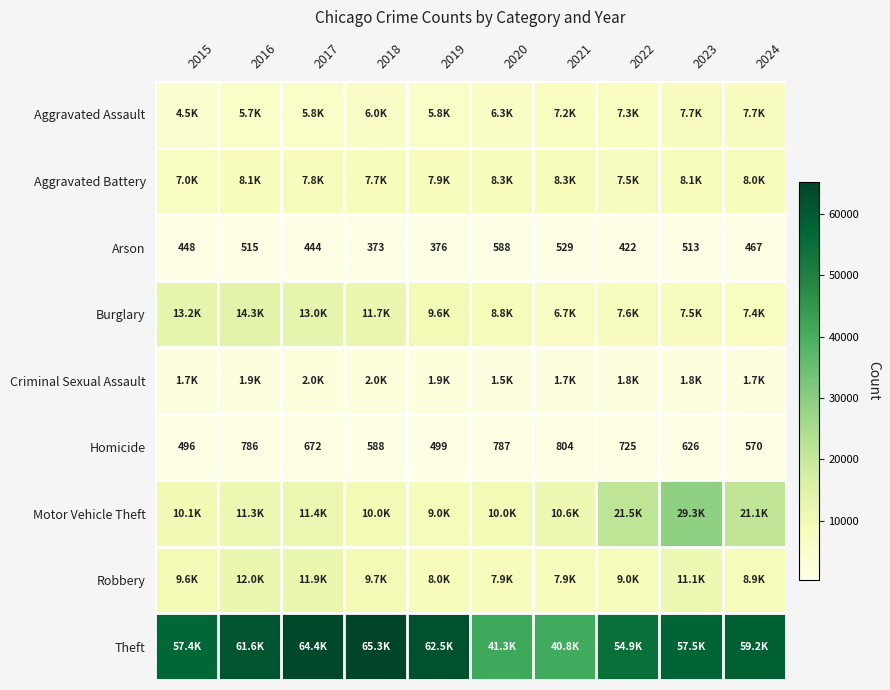

What is the maximum value shown in the chart?

65290